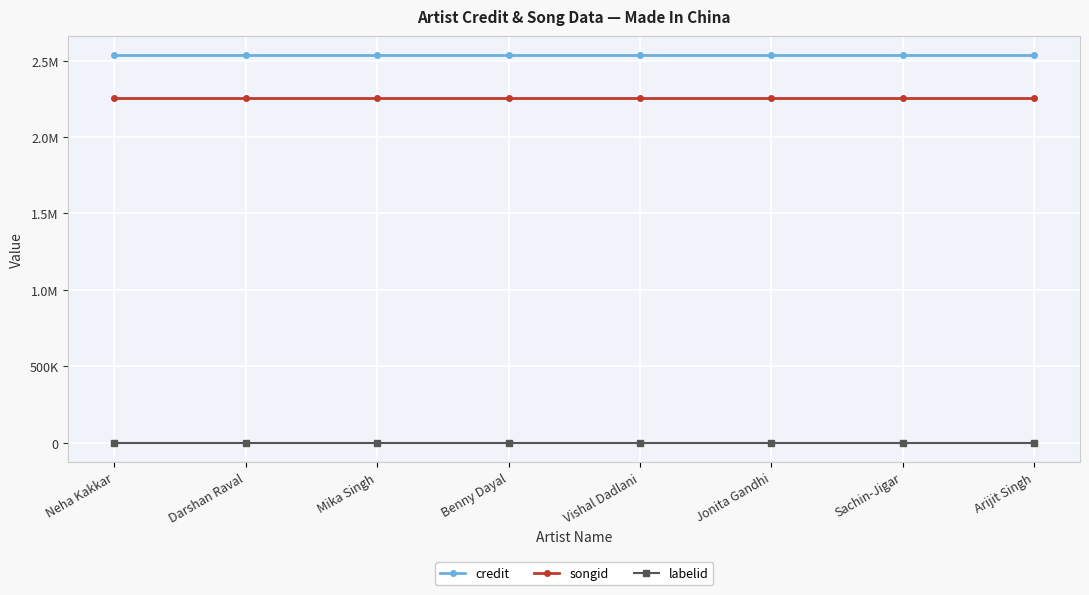

Is this an area chart (filled region under the line)?

No